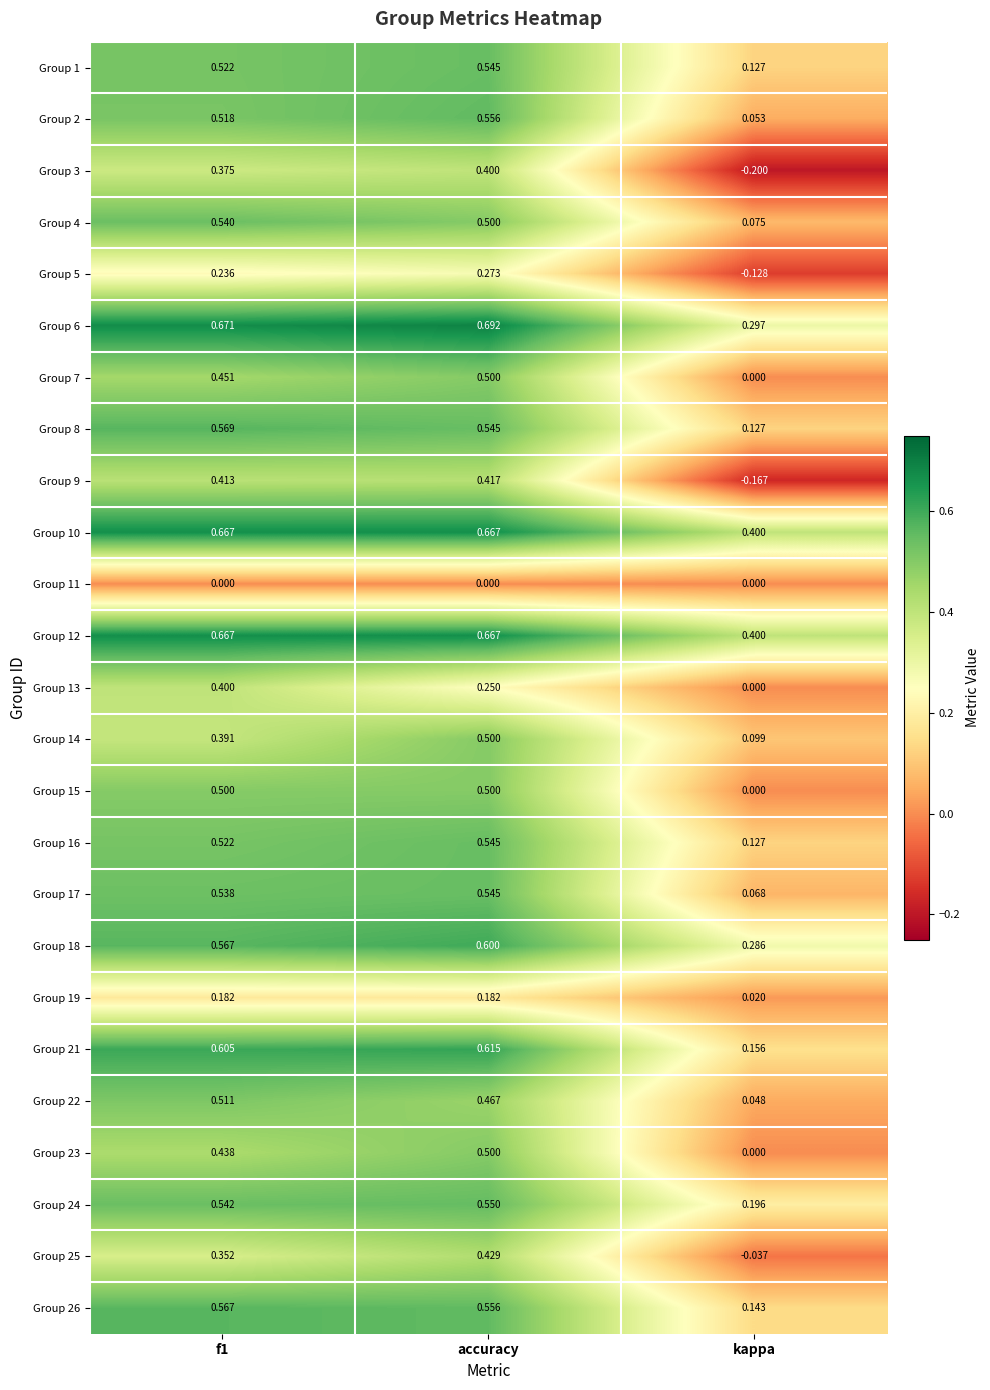

Which category has the lowest value across all series?

kappa